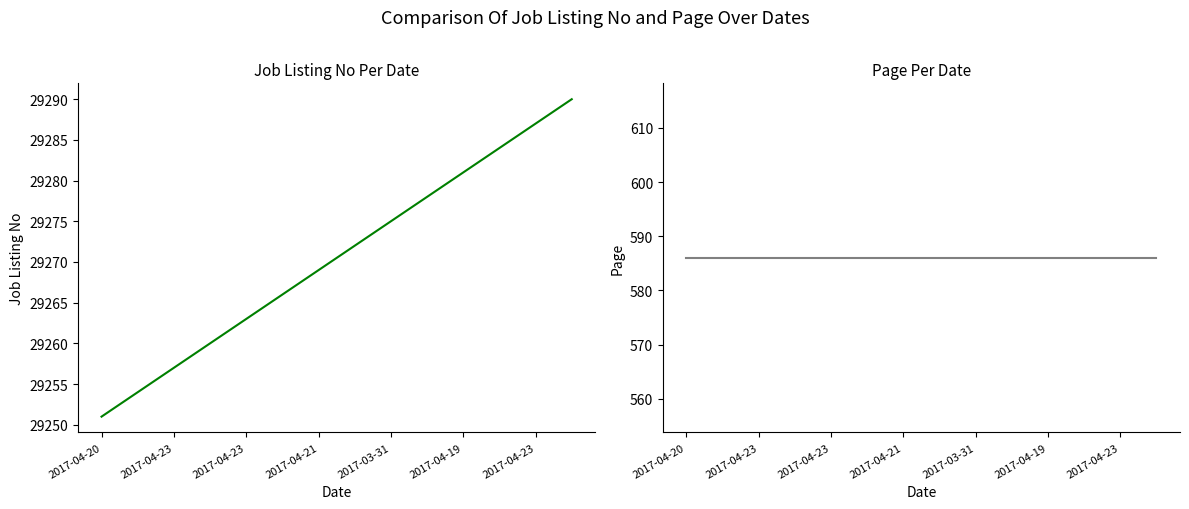

True or false: job_listing_no has more than 0 interior local peaks.

False